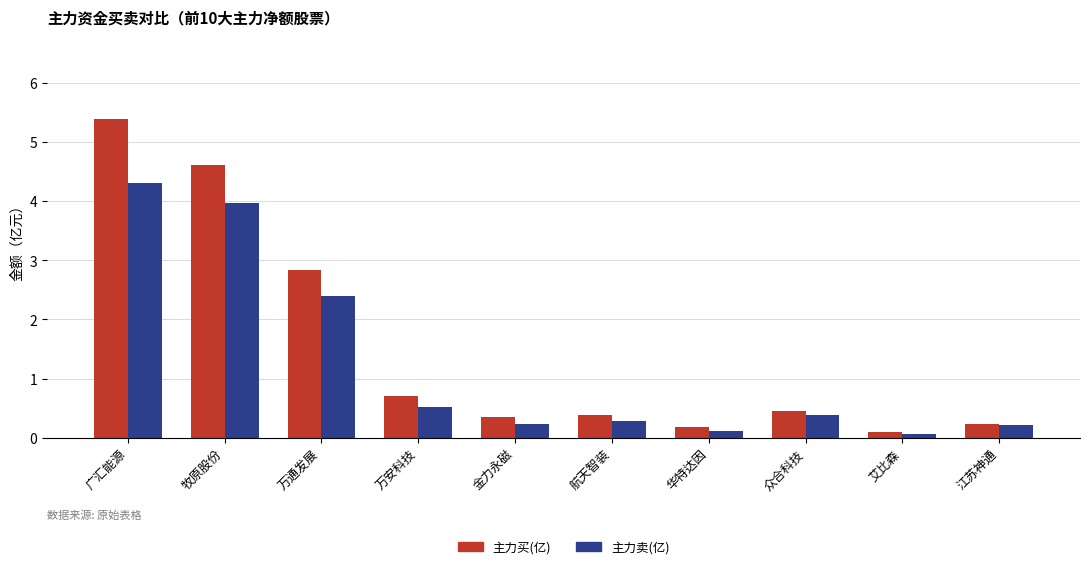

Reading left to right, what are all the values shown in this chart?

主力买(亿): 广汇能源=5.4	牧原股份=4.6	万通发展=2.8	万安科技=0.7	金力永磁=0.3	航天智装=0.4	华特达因=0.2	众合科技=0.4	艾比森=0.1	江苏神通=0.2
主力卖(亿): 广汇能源=4.3	牧原股份=4.0	万通发展=2.4	万安科技=0.5	金力永磁=0.2	航天智装=0.3	华特达因=0.1	众合科技=0.4	艾比森=0.1	江苏神通=0.2